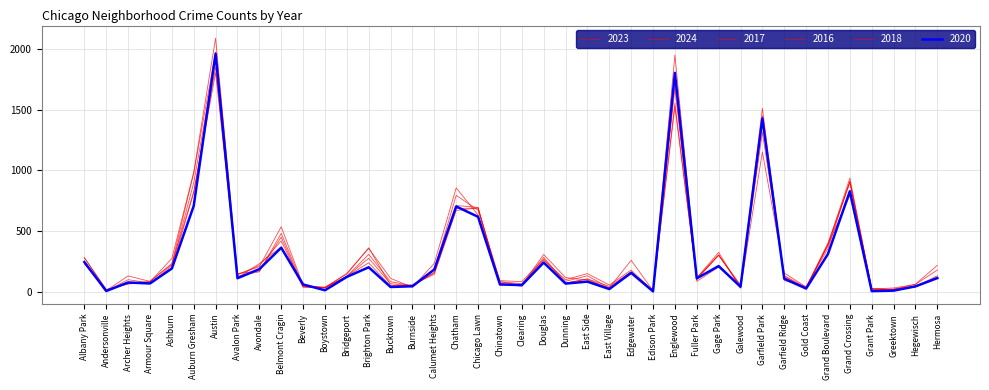

What is the average value of the 2018 series?

300